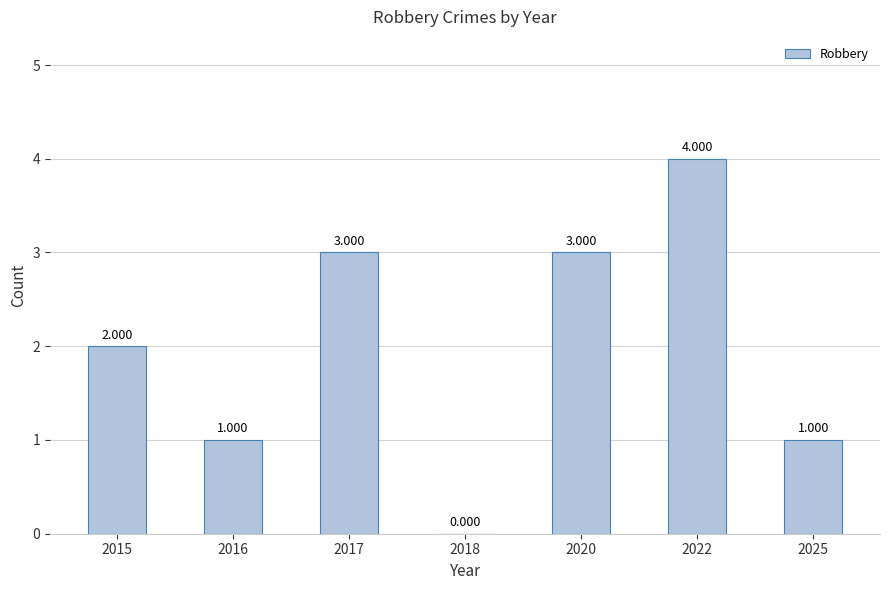

What is the difference between the second highest and minimum values?

3